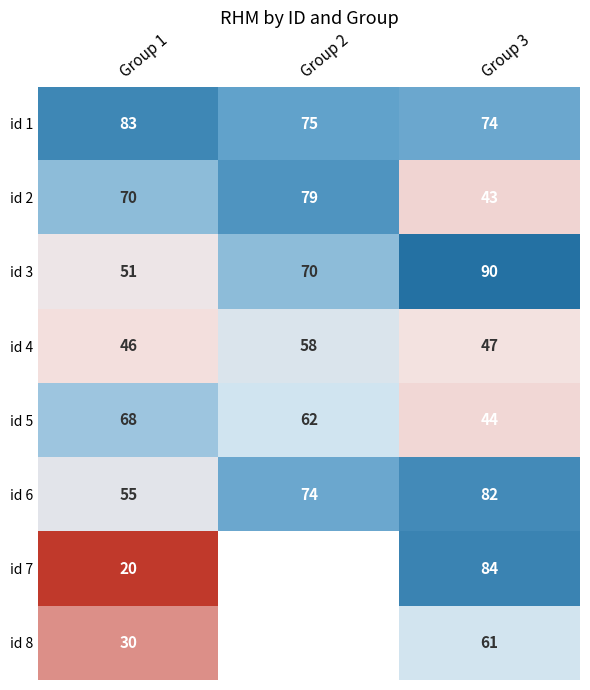

Between Group 1 and Group 3, which series saw the biggest shift?

id 7